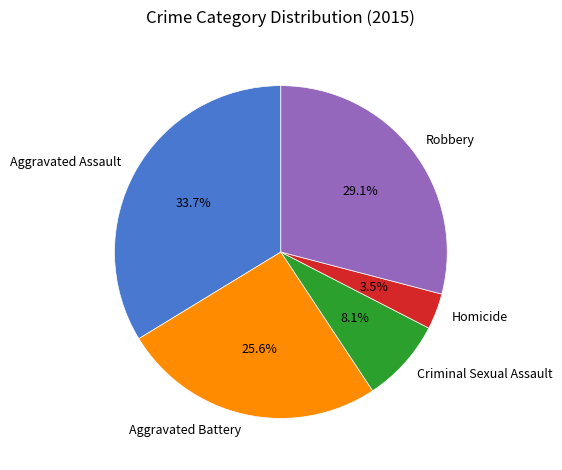

Rank the categories by value from lowest to highest.

Homicide, Criminal Sexual Assault, Aggravated Battery, Robbery, Aggravated Assault